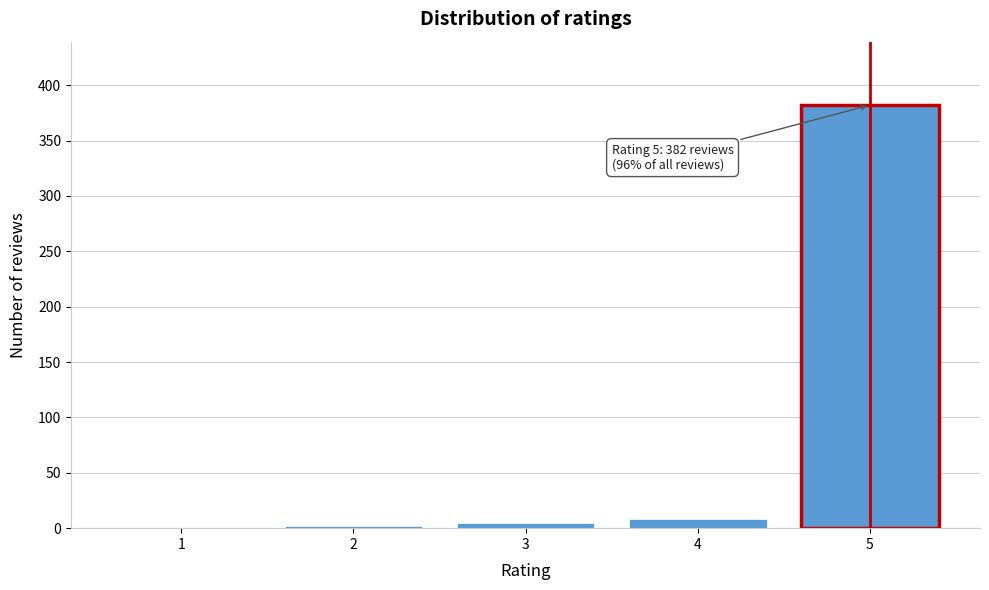

Reading right to left, list all the values displayed in this chart.

5=382	4=8	3=5	2=2	1=0